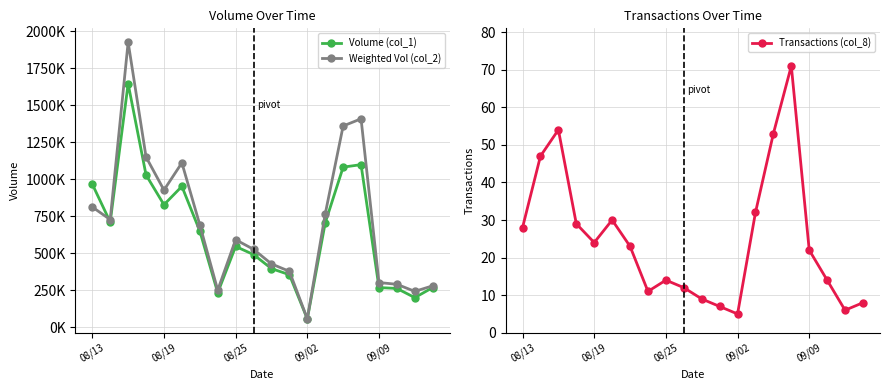

How many data points in Weighted Vol (col_2) are less than 692200?

10